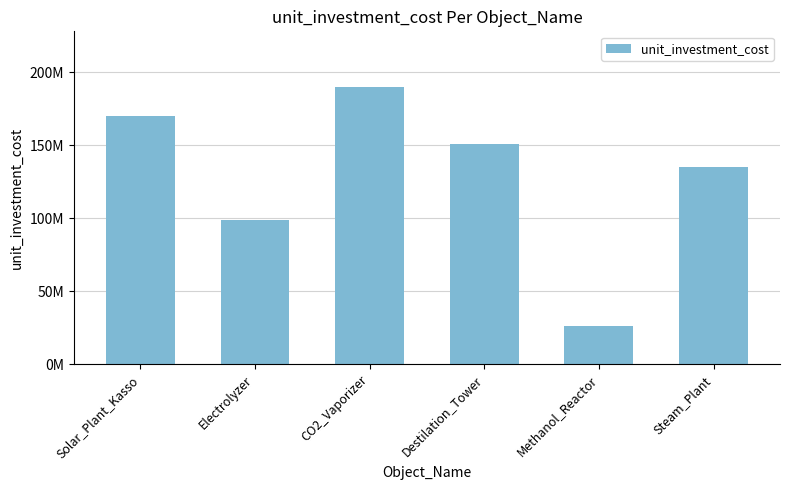

What is the ratio of the value at Destilation_Tower to the value at Methanol_Reactor?

5.8